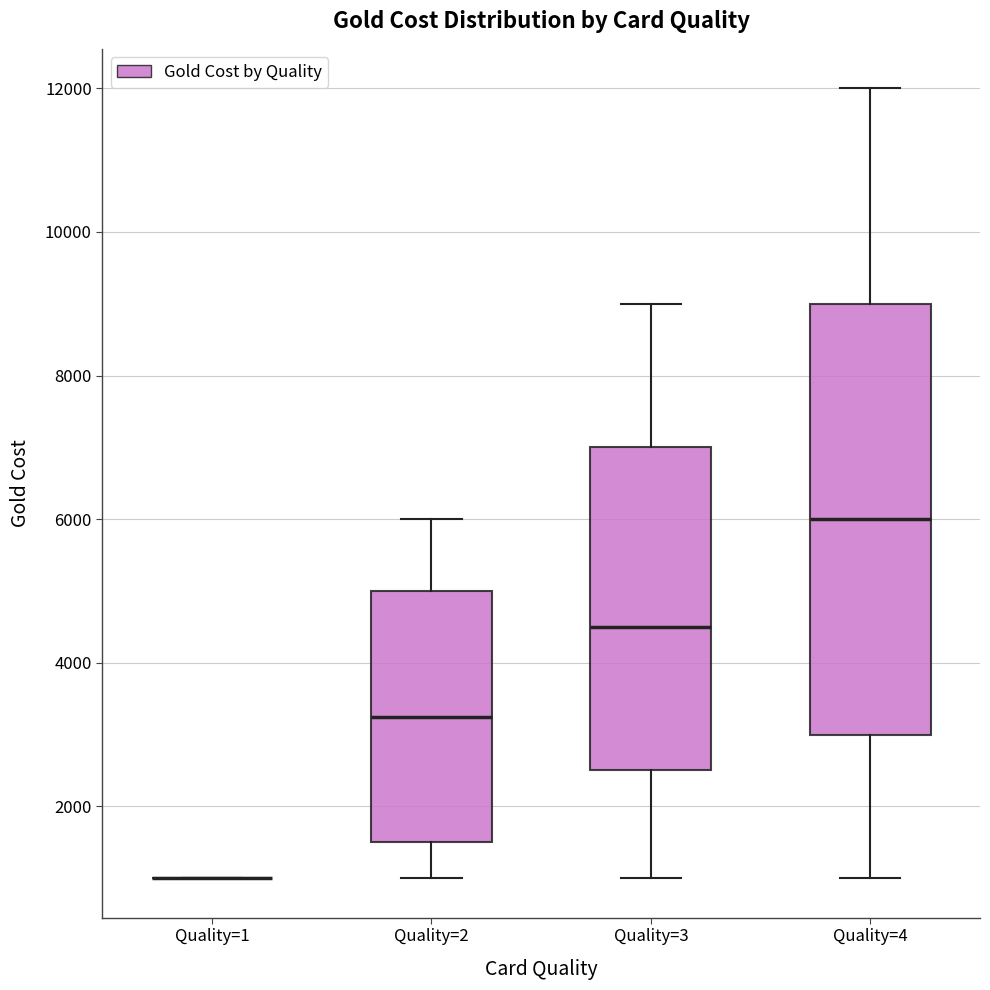

Reading left to right, read every box against the y-axis: the position of its median line, the range the box covers, and the ends of its whiskers. The values are not printed on the chart, so give them approximately, as read against the axis.

Quality=1: box collapsed to a line at 1000, whiskers 1000 to 1000
Quality=2: median 3200, box 1600 to 5000, whiskers 1000 to 6000
Quality=3: median 4600, box 2600 to 7000, whiskers 1000 to 9000
Quality=4: median 6000, box 3000 to 9000, whiskers 1000 to 12000